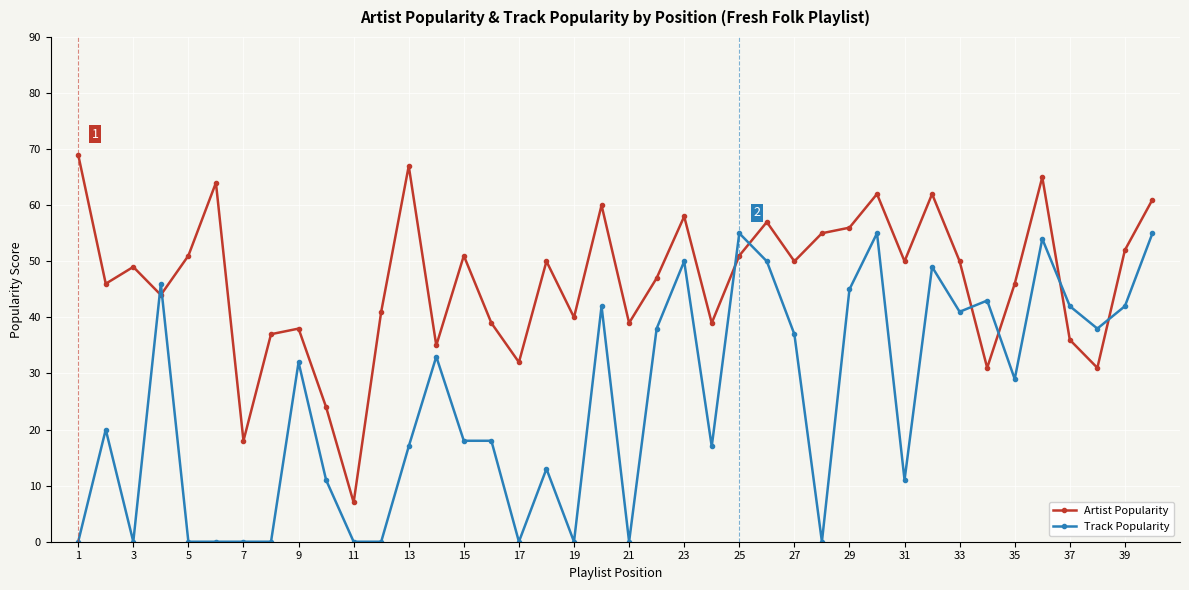

What is the value of the Track Popularity point at the 2nd from the left?

20